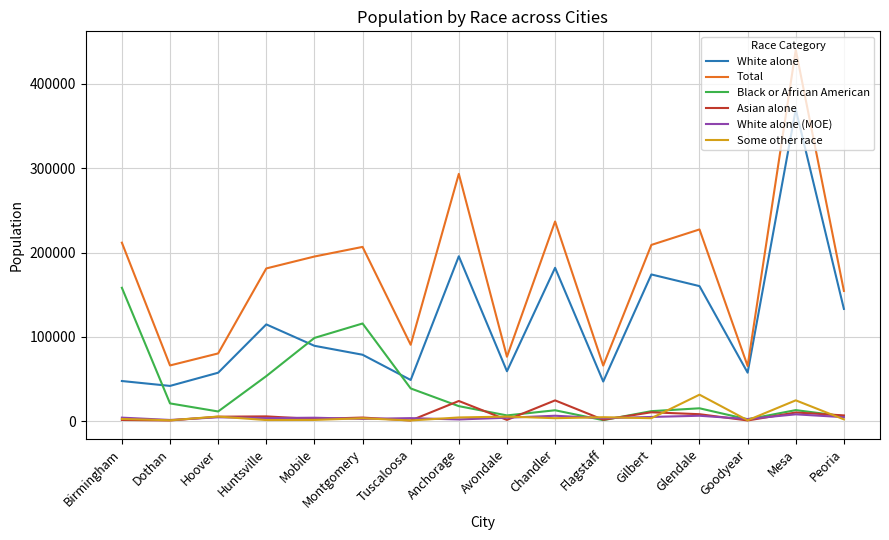

The Black or African American series shows 13168 at Mesa. True or false?

True